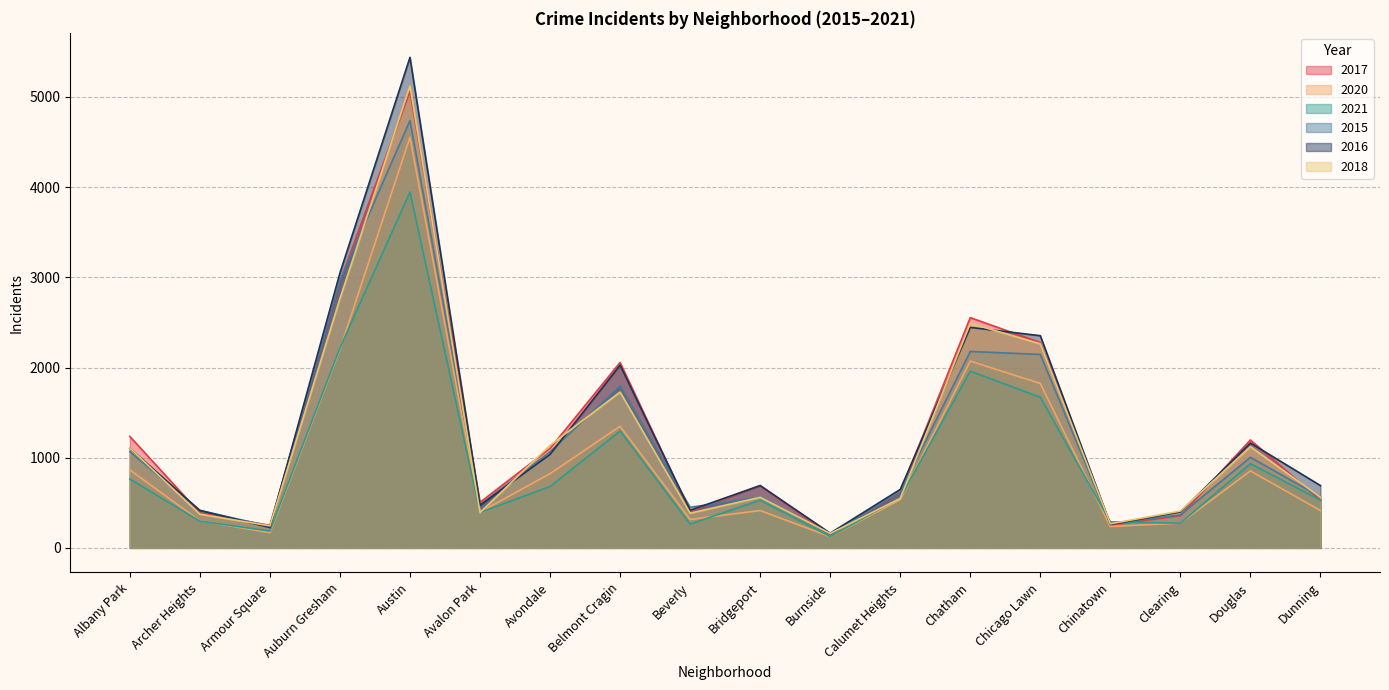

Between Beverly and Chicago Lawn, which series saw the biggest shift?

2016